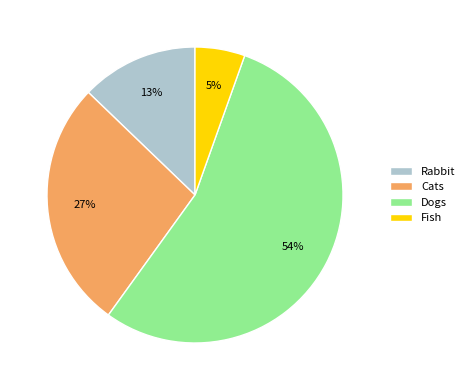

Which has a higher value, Cats or Fish?

Cats